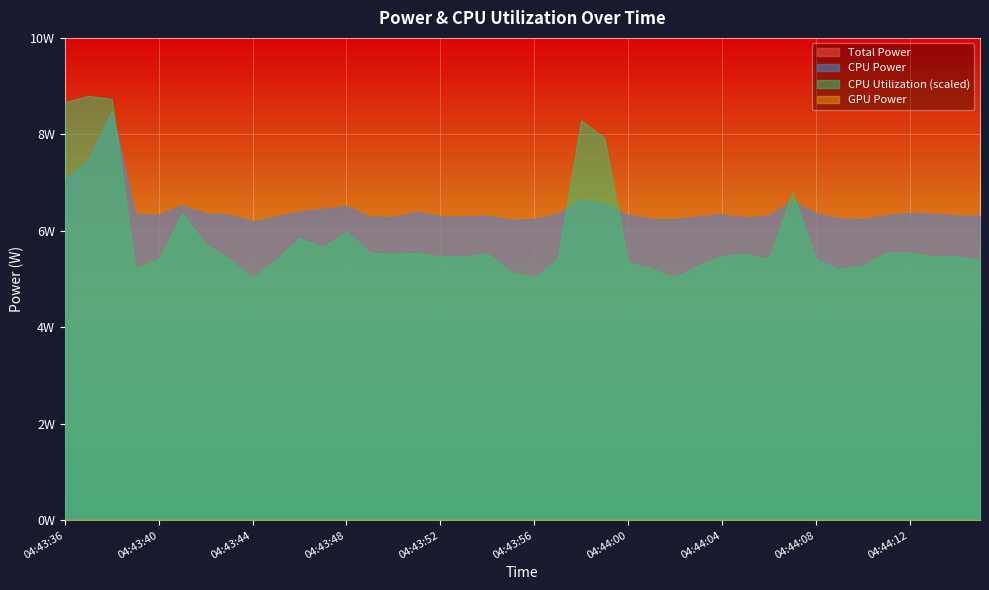

Which label corresponds to the smallest value in the chart?

04:43:36